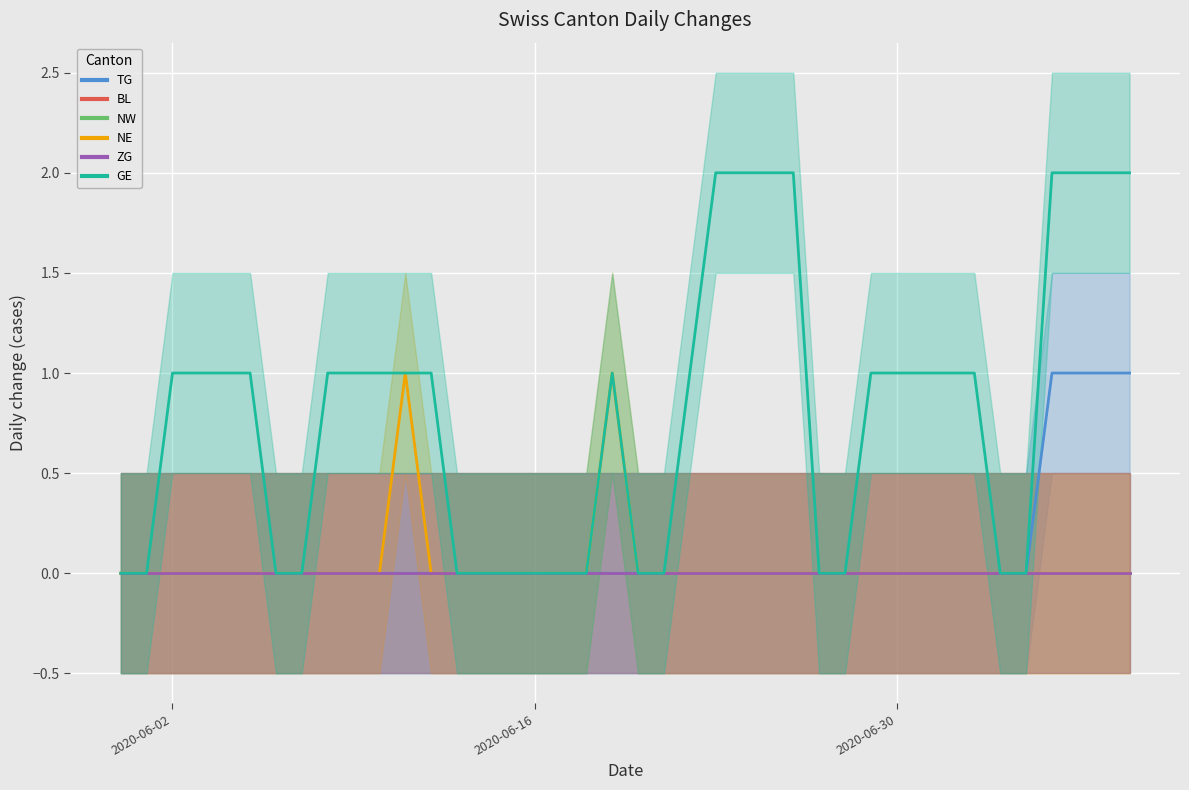

What is the difference between the maximum and minimum values in the TG series?

1